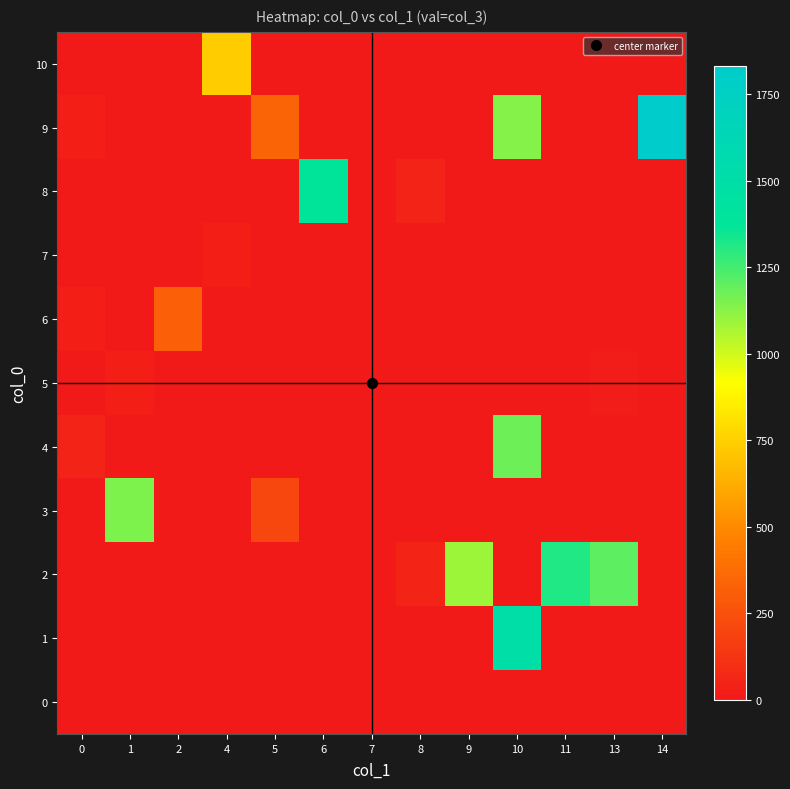

How many categories are shown in the chart?

13